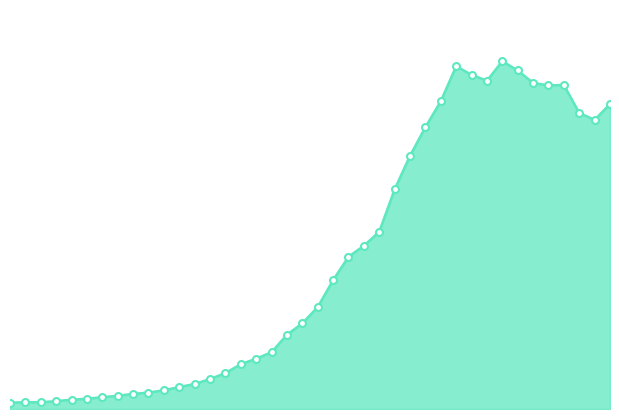

Which label corresponds to the smallest value in the chart?

2020-02-27